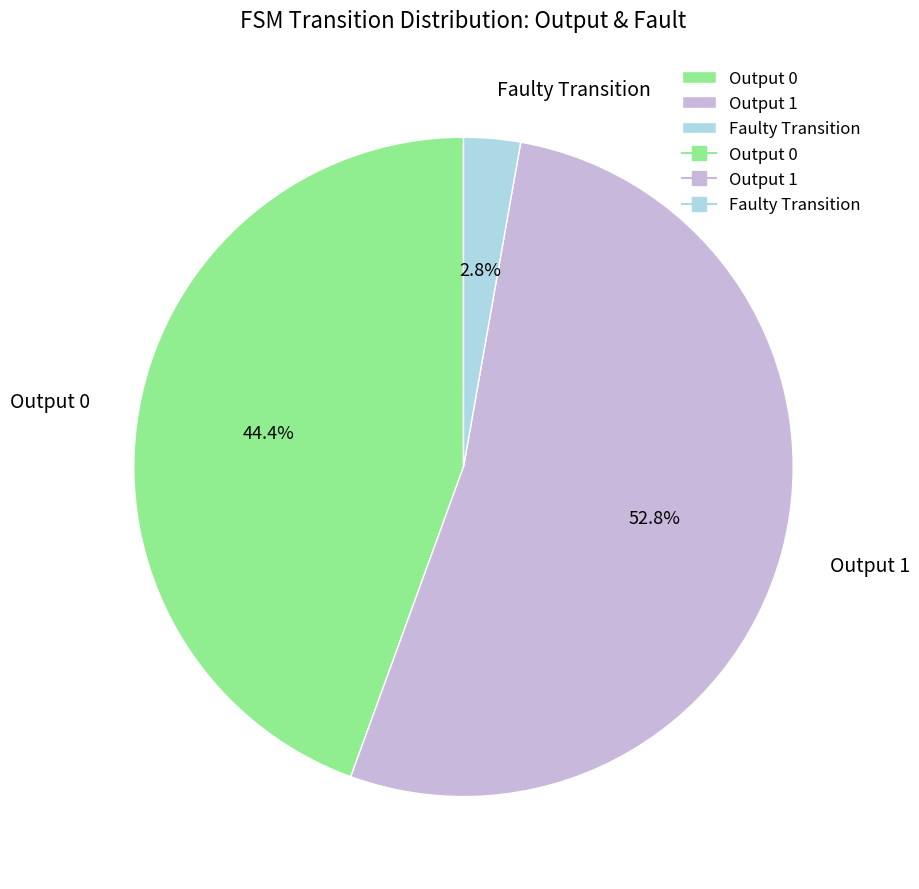

Which has a higher value, Faulty Transition or Output 0?

Output 0